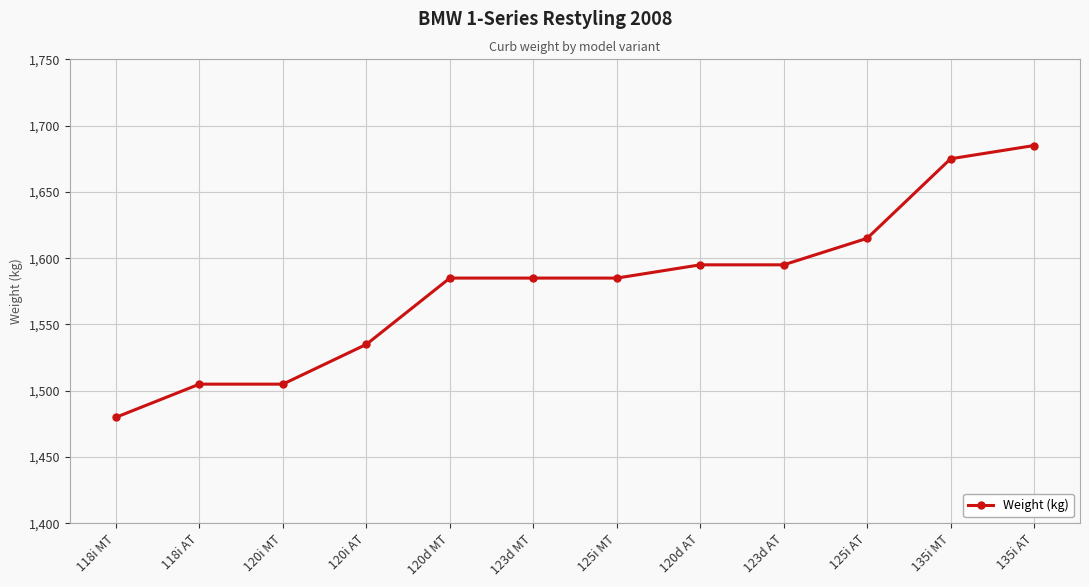

What is the sum of the values at 120i MT and 135i MT?

3180